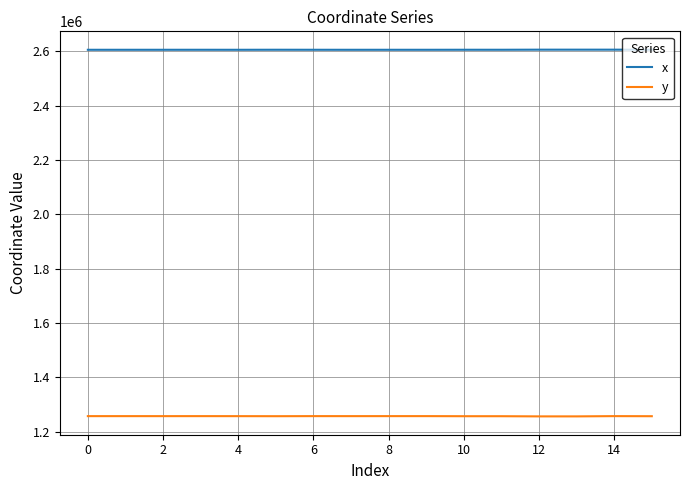

List the series in order of their peak value, highest first.

x, y